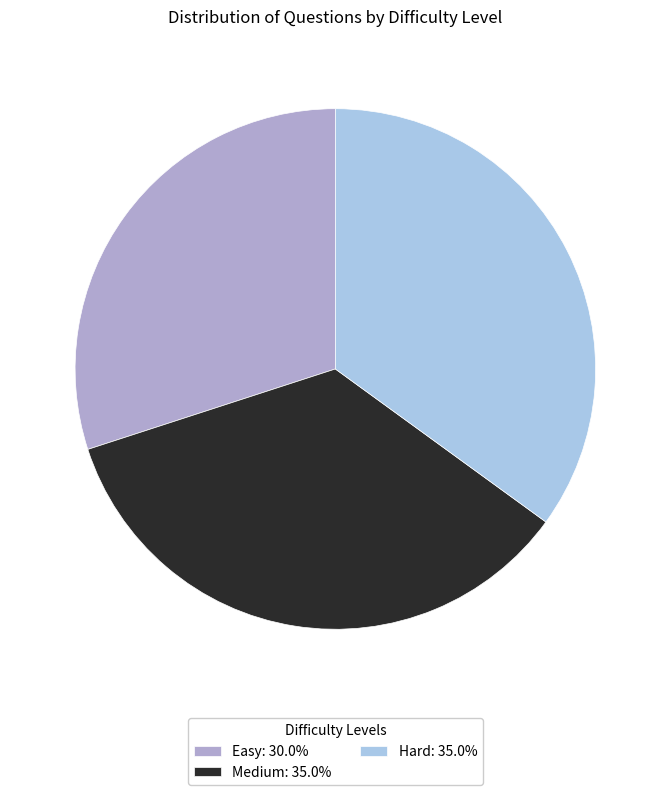

Is the sum of Easy: 30.0% and Hard: 35.0% greater than half?

Yes